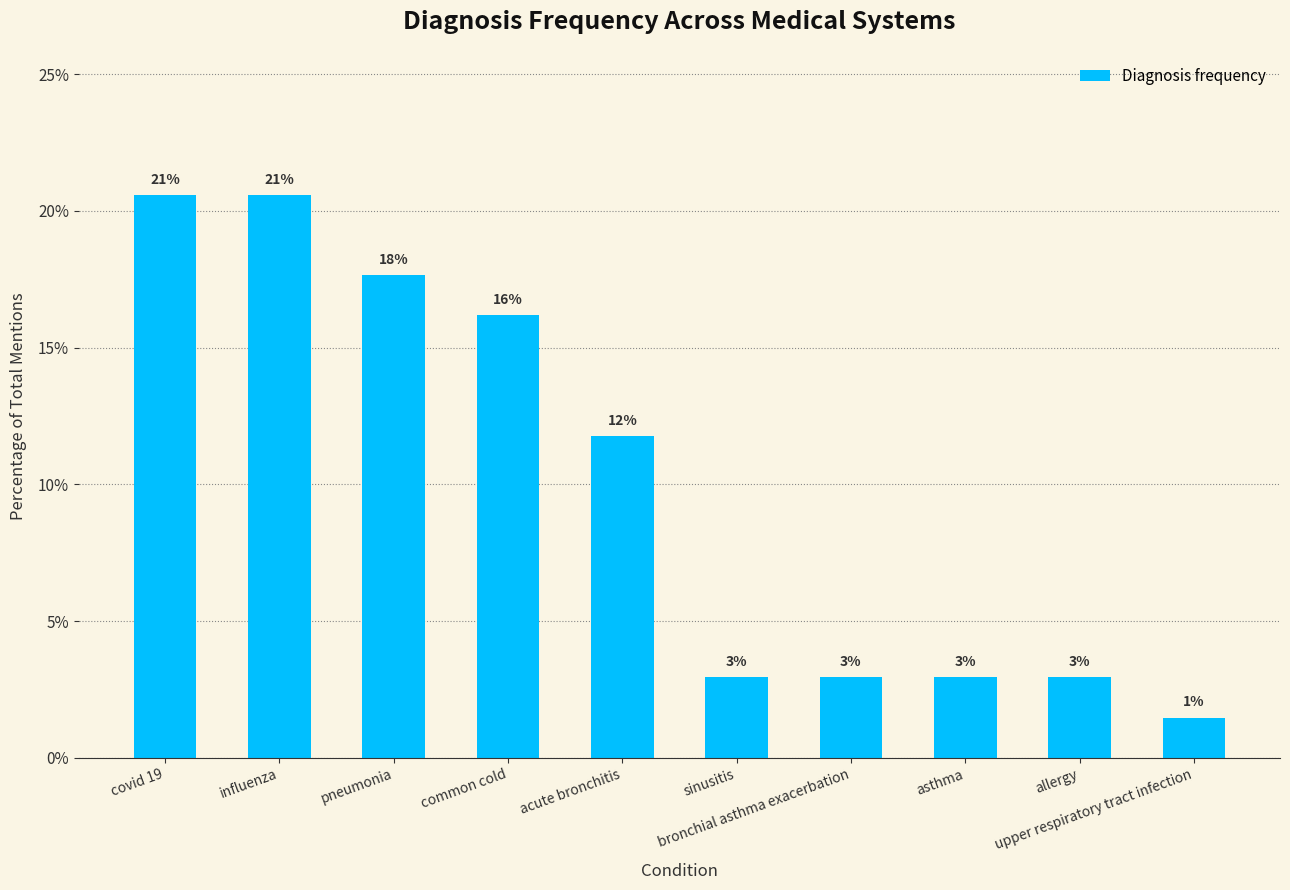

What is the minimum value shown in the chart?

1.5